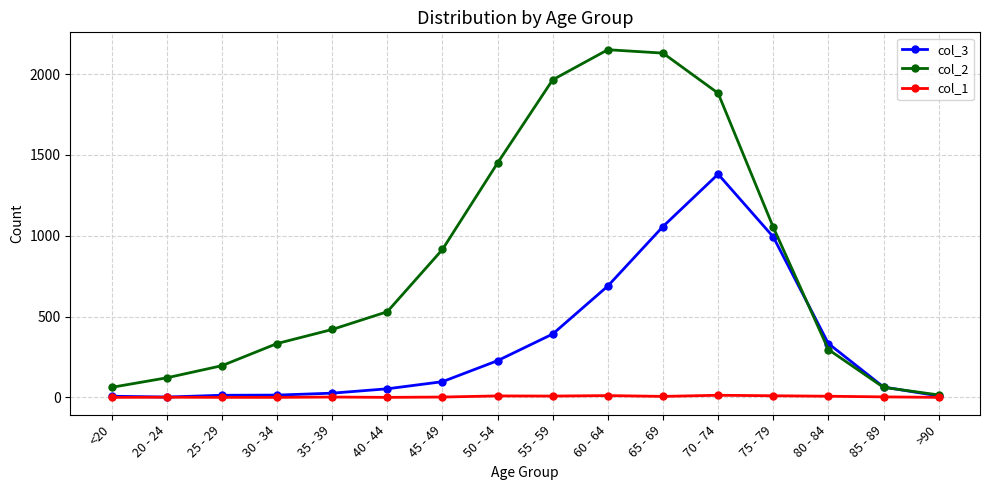

The value of col_2 at 75 - 79 is 1053. True or false?

True